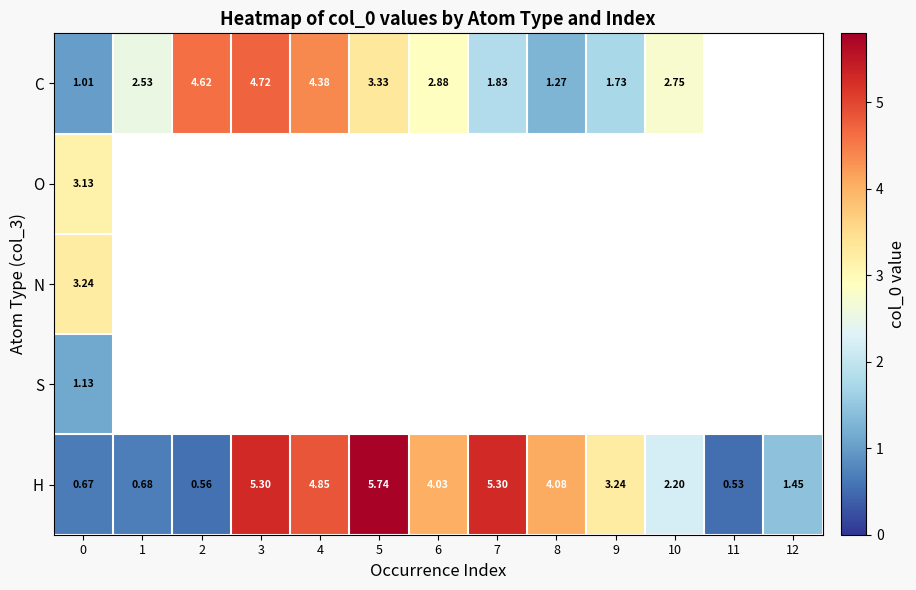

The value of H at 3 is 5.3. True or false?

True